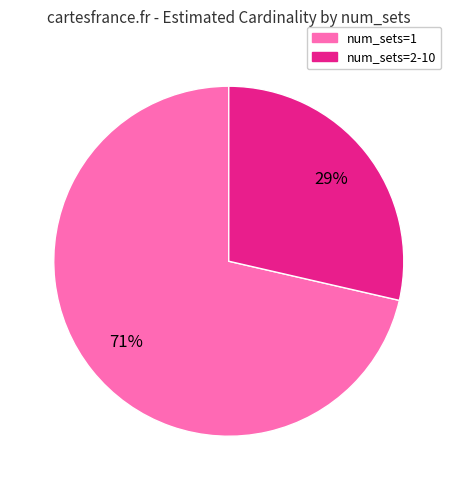

Count the number of slices in the pie.

2